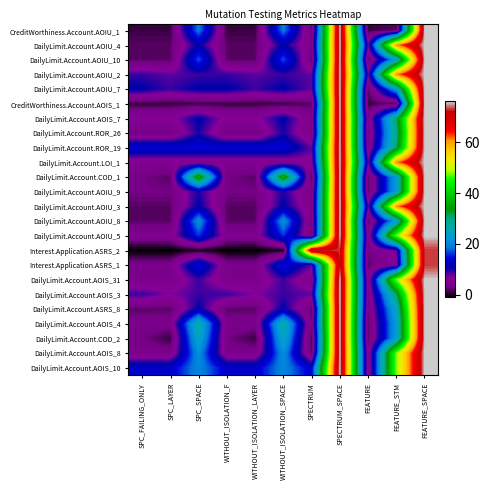

How many series are shown in this chart?

24